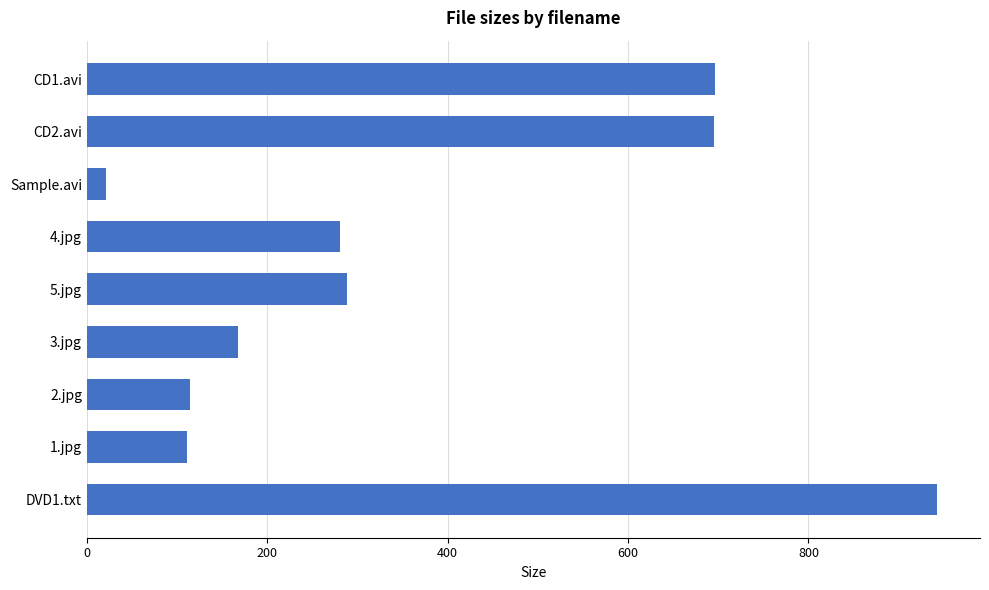

What is the difference between the maximum and minimum values?

921.7